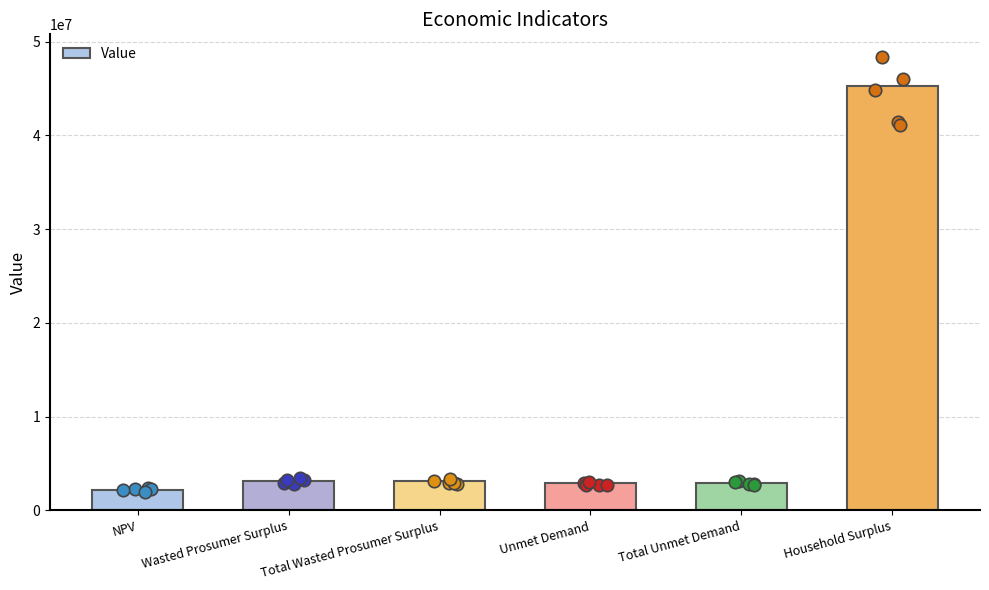

What is the ratio of the value at Total Wasted Prosumer Surplus to the value at Wasted Prosumer Surplus?

1.0